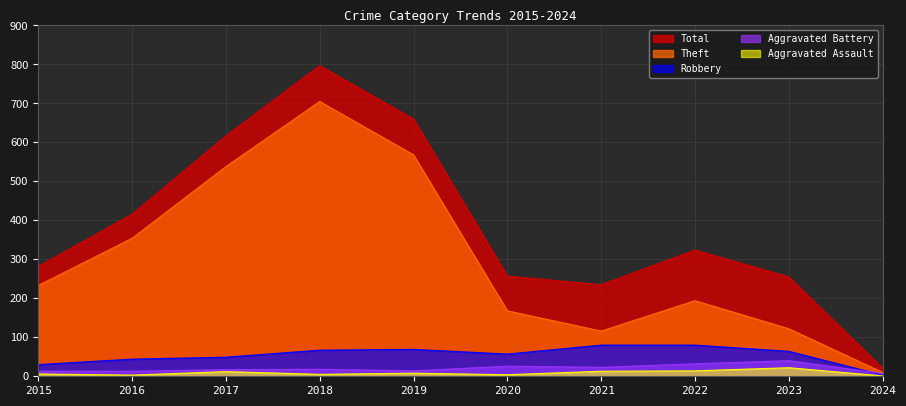

What is the difference between the maximum and minimum values in the Aggravated Assault series?

21